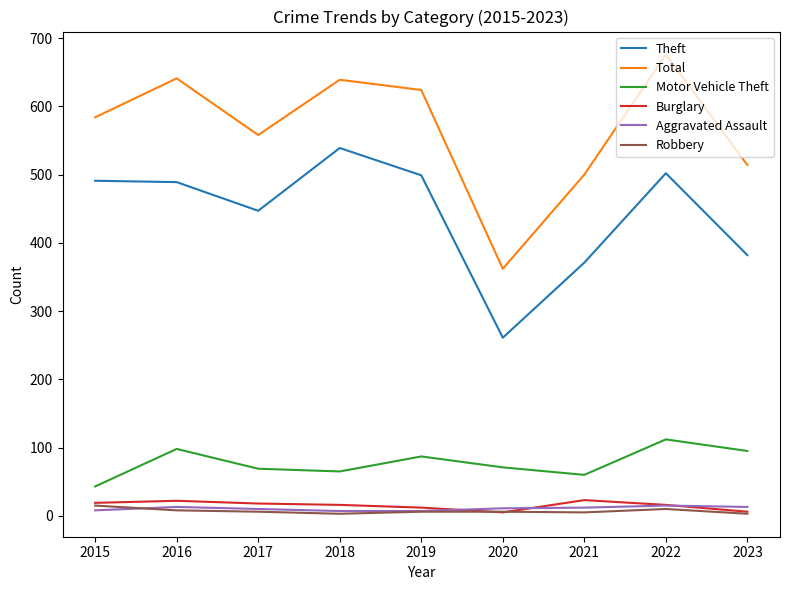

Between 2017 and 2019, which series saw the biggest shift?

Total